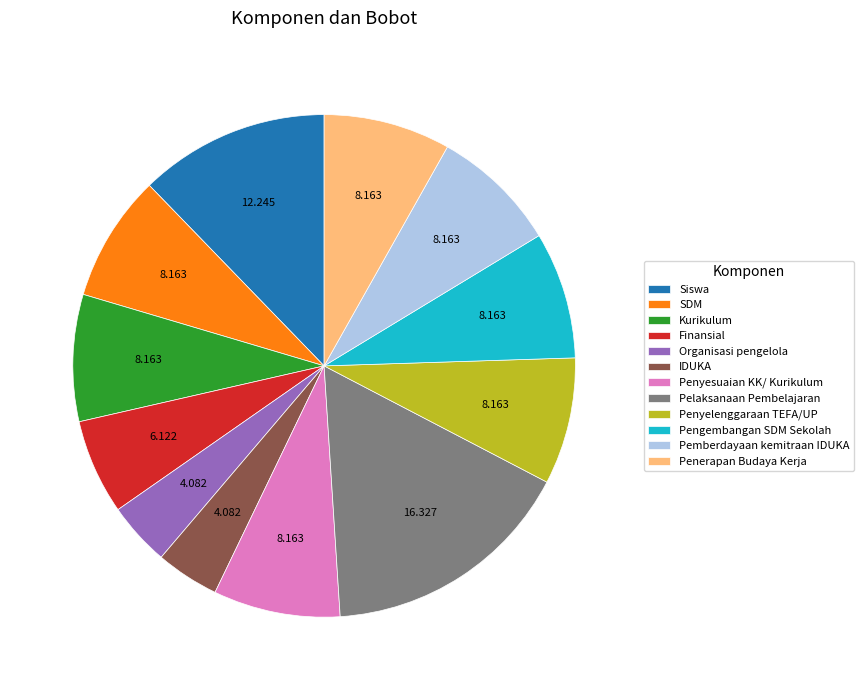

What is the largest slice in the pie chart?

Pelaksanaan Pembelajaran